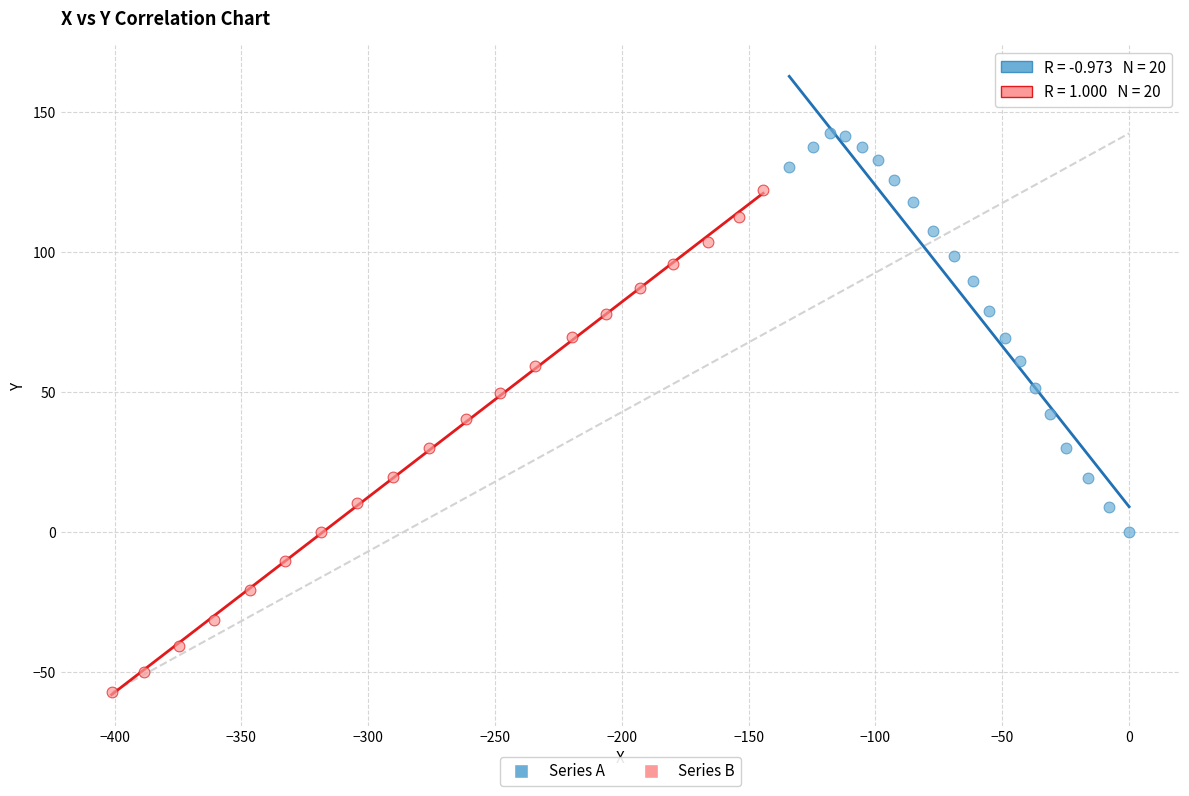

Which series has the widest spread of Y values?

Series B